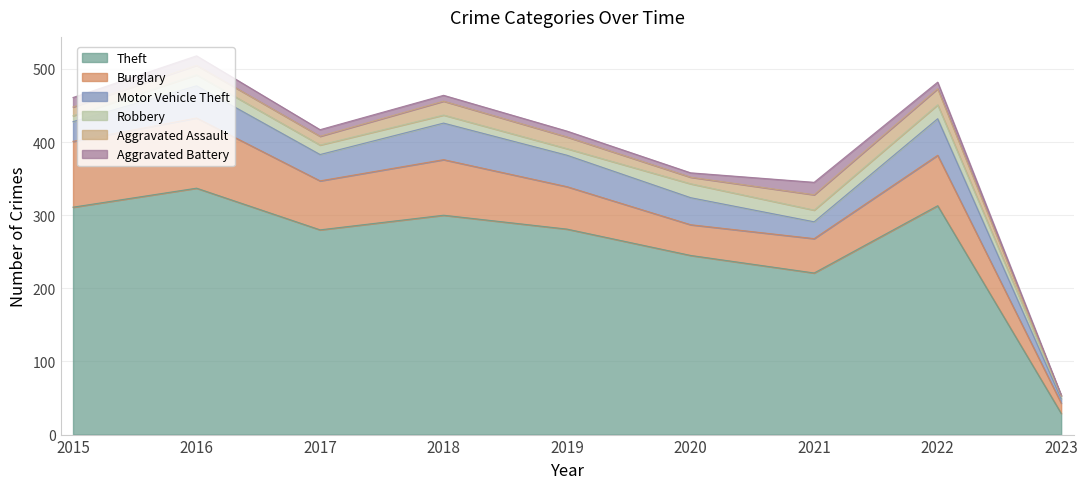

Reading left to right, list all the values displayed in this chart.

Theft: 311	337	280	300	281	245	221	313	29
Burglary: 90	96	67	76	58	42	47	69	14
Motor Vehicle Theft: 27	44	36	50	43	37	23	50	6
Robbery: 8	15	13	11	9	19	16	19	4
Aggravated Assault: 12	13	12	19	16	9	21	22	0
Aggravated Battery: 13	13	9	8	8	6	17	9	1